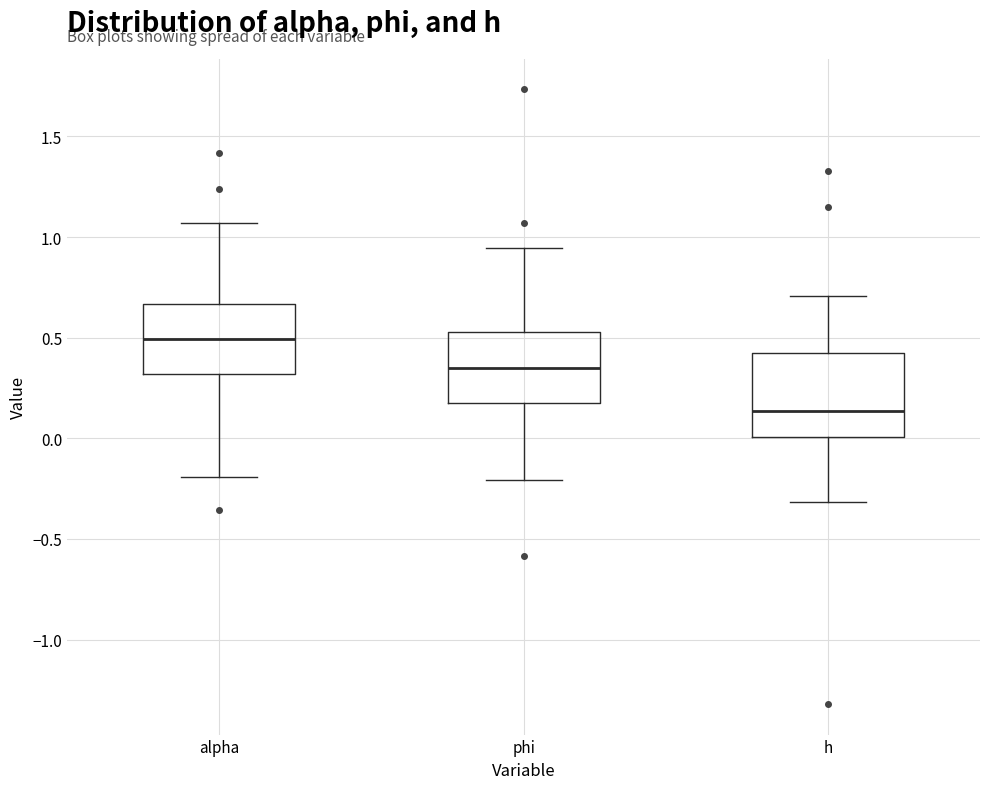

Reading left to right, transcribe this box plot: for each box, give where its median line is, the range the box spans, and where its two whiskers end, as read against the y-axis. The values are not printed on the chart, so give them approximately, as read against the axis.

alpha: median 0.50, box 0.30 to 0.65, whiskers -0.20 to 1.05
phi: median 0.35, box 0.15 to 0.55, whiskers -0.20 to 0.95
h: median 0.15, box 0.00 to 0.40, whiskers -0.30 to 0.70